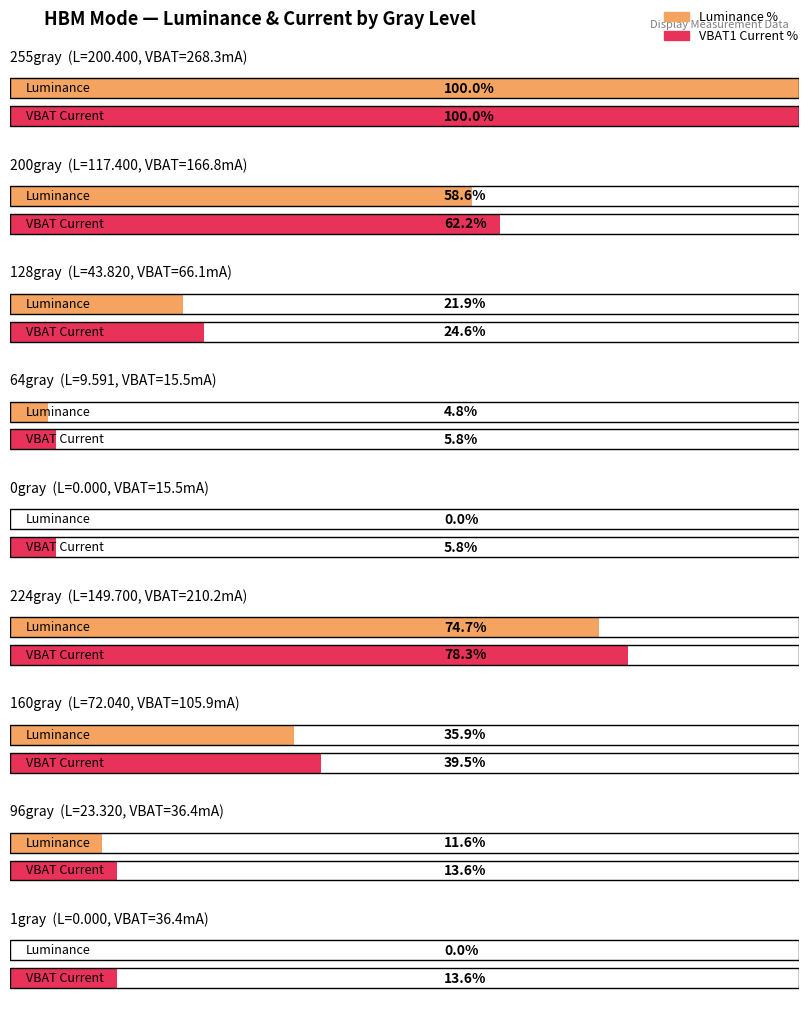

What position from the right is 0gray?

5